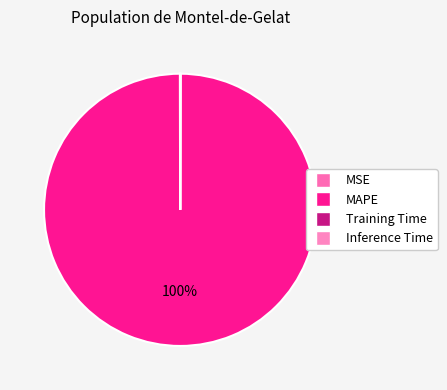

Is it true that MSE is 0% of the pie?

True